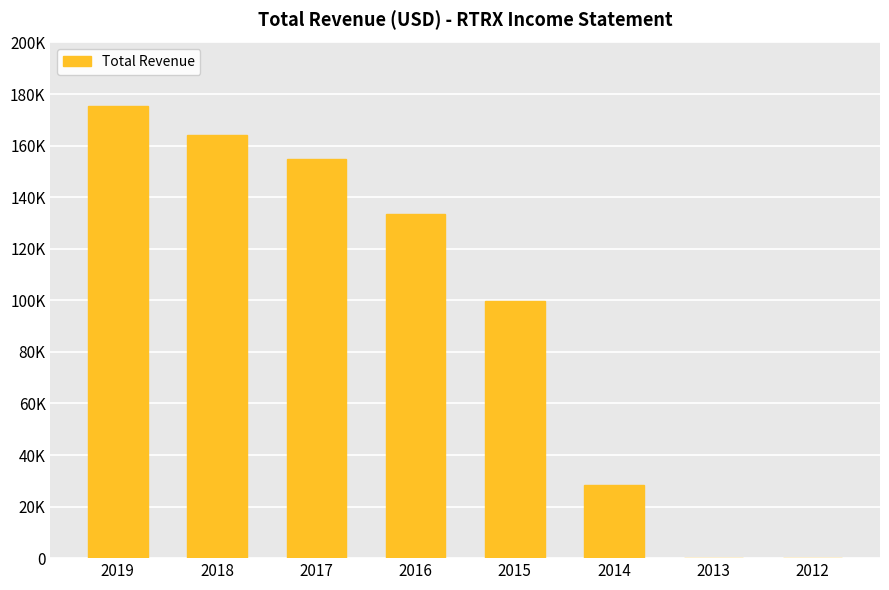

At which label does the data first exceed 133600?

2019